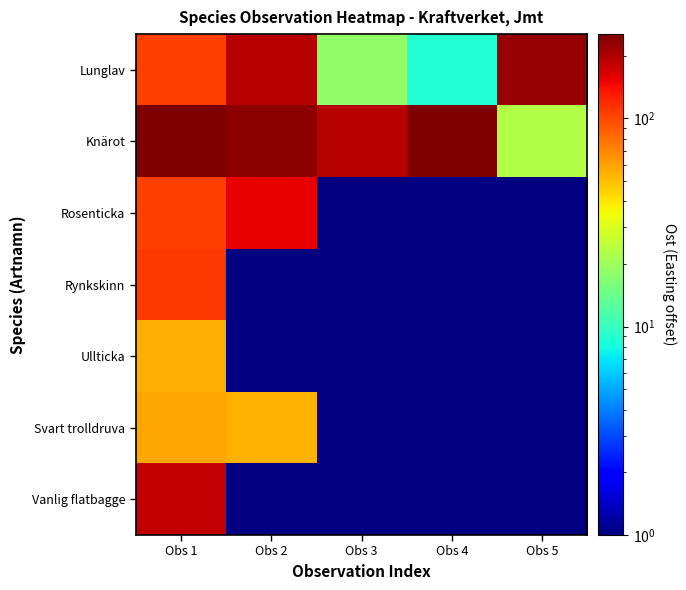

Which label corresponds to the smallest value in the chart?

Obs 3